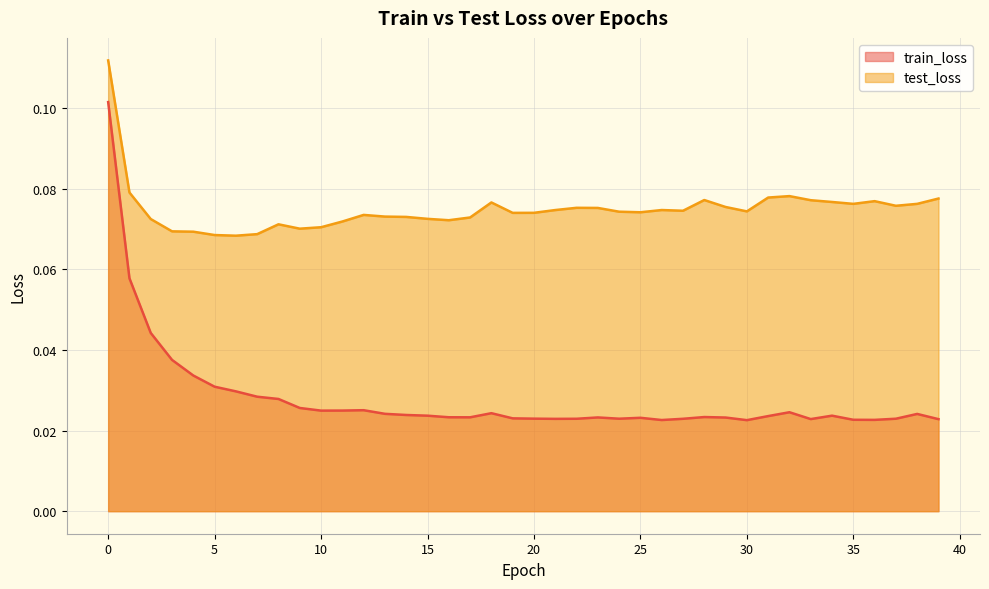

Which label corresponds to the smallest value in the chart?

30